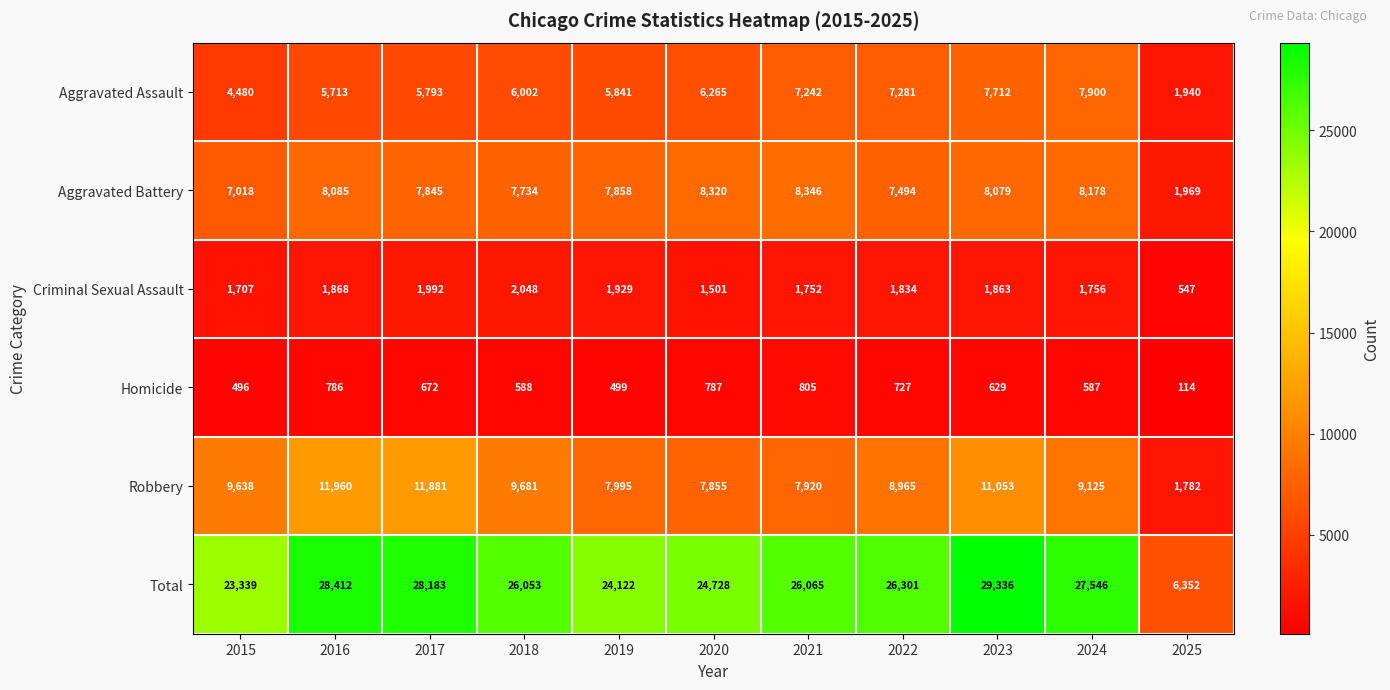

Rank the series by their maximum value, from highest to lowest.

Total, Robbery, Aggravated Battery, Aggravated Assault, Criminal Sexual Assault, Homicide